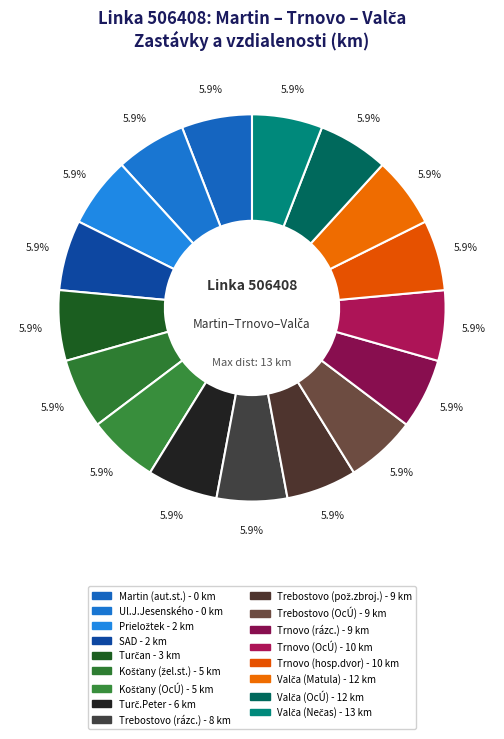

How many segments does this pie chart have?

17